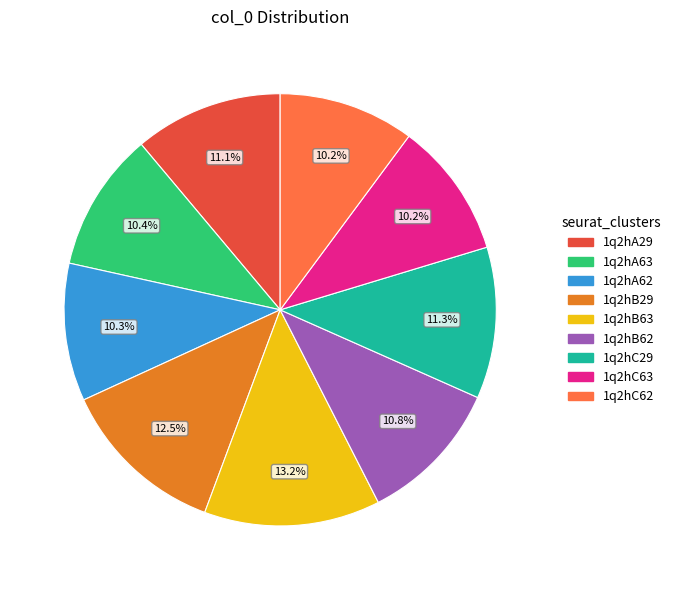

To the nearest percent, what is the difference between the 1q2hB63 and 1q2hA63 slice percentages?

3%